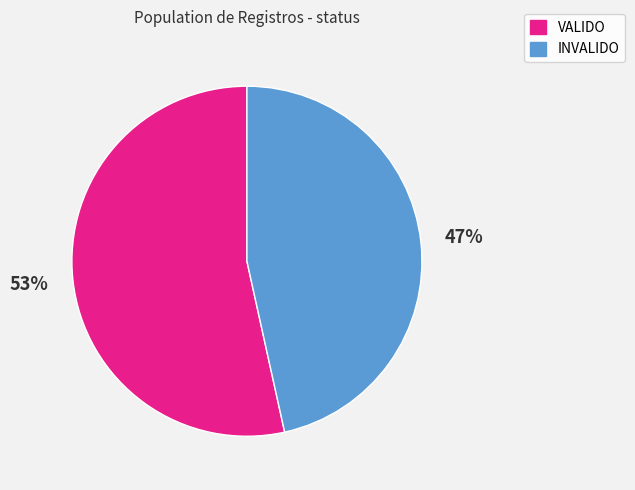

How many slices are in this pie chart?

2